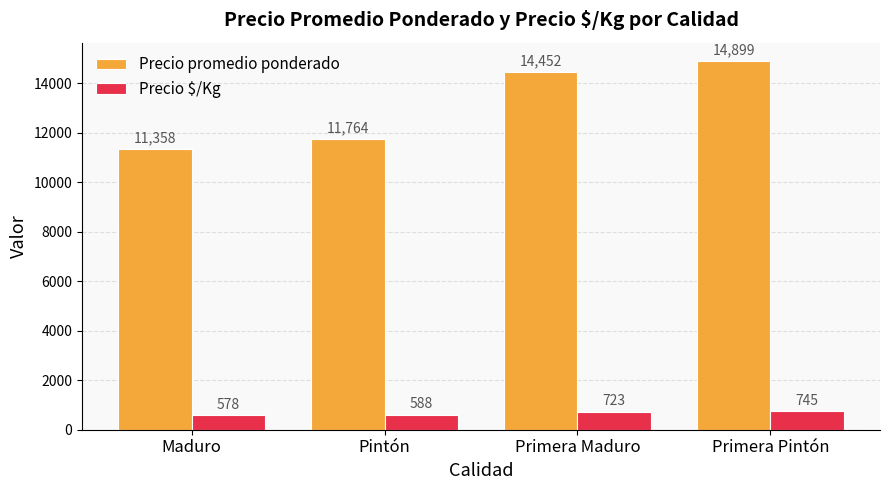

How many data points does each series have?

4